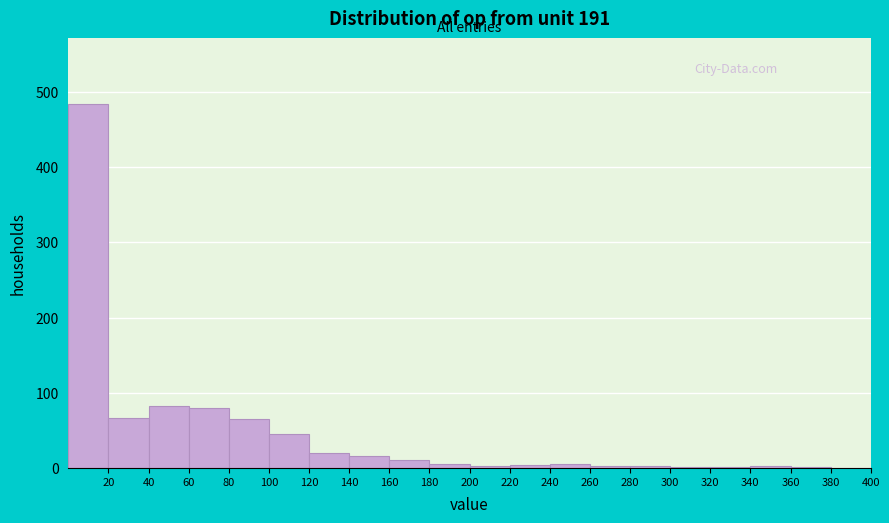

Reading left to right, transcribe this chart: for each bar, give the range it covers on the x-axis and its height. The values are not printed on the chart, so give them approximately, as read against the axis.

0 to 20: 480
20 to 40: 70
40 to 60: 80
60 to 80: 80
80 to 100: 70
100 to 120: 50
120 to 140: 20
140 to 160: 20
160 to 180: 10
180 to 200: under 10
200 to 220: under 10
220 to 240: under 10
240 to 260: under 10
260 to 280: under 10
280 to 300: under 10
300 to 320: under 10
320 to 340: under 10
340 to 360: under 10
360 to 380: under 10
380 to 400: 0